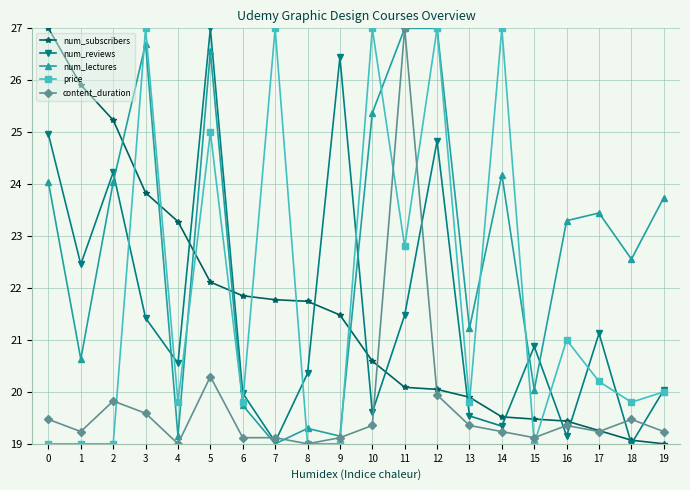

Where is content_duration nearest to the value 23?

5